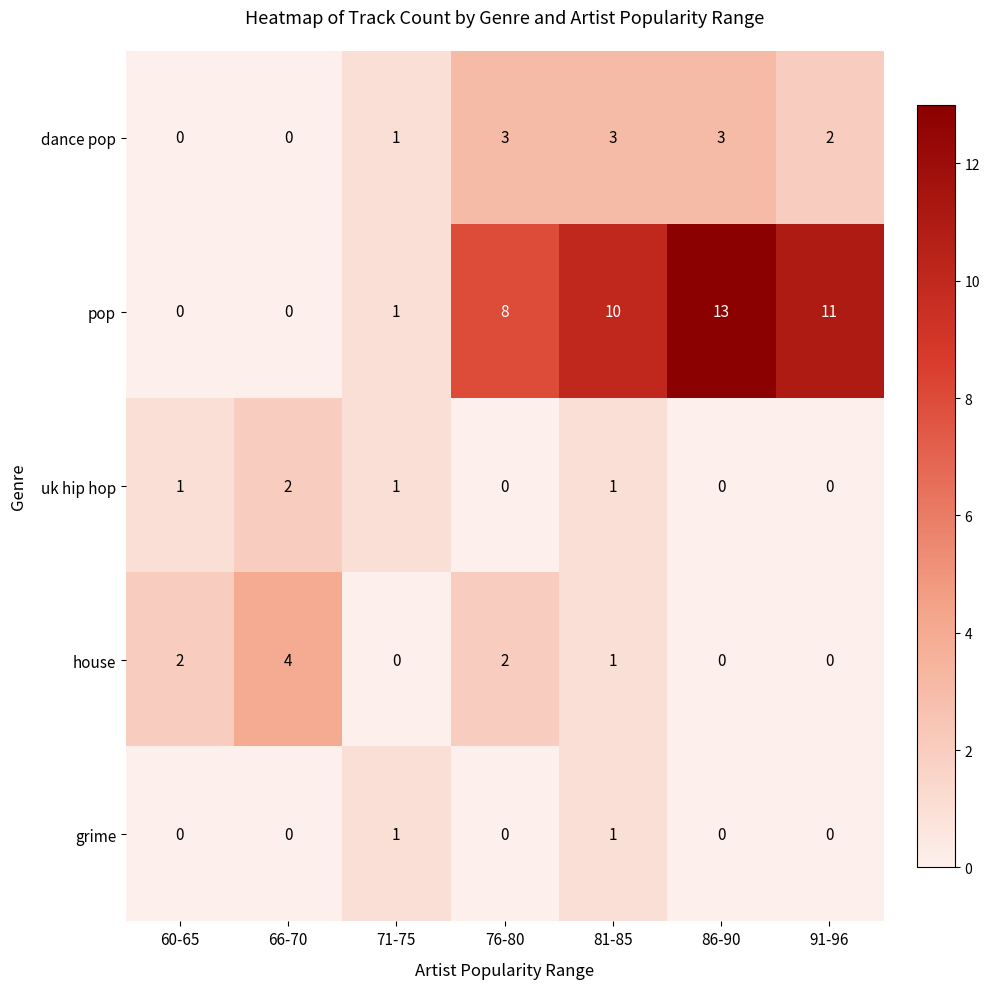

Which series has the largest total across all categories?

pop